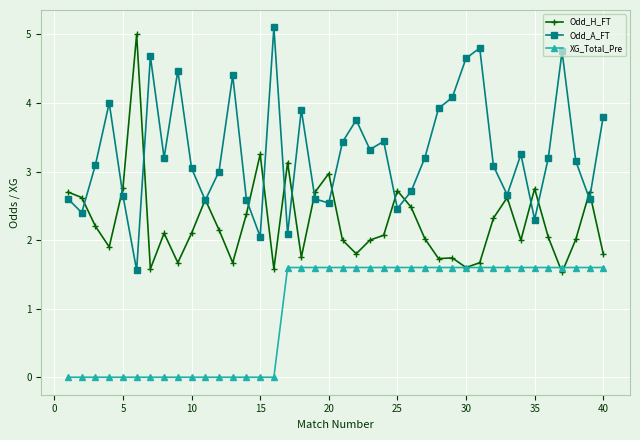

True or false: Odd_A_FT and XG_Total_Pre cross at least once.

False